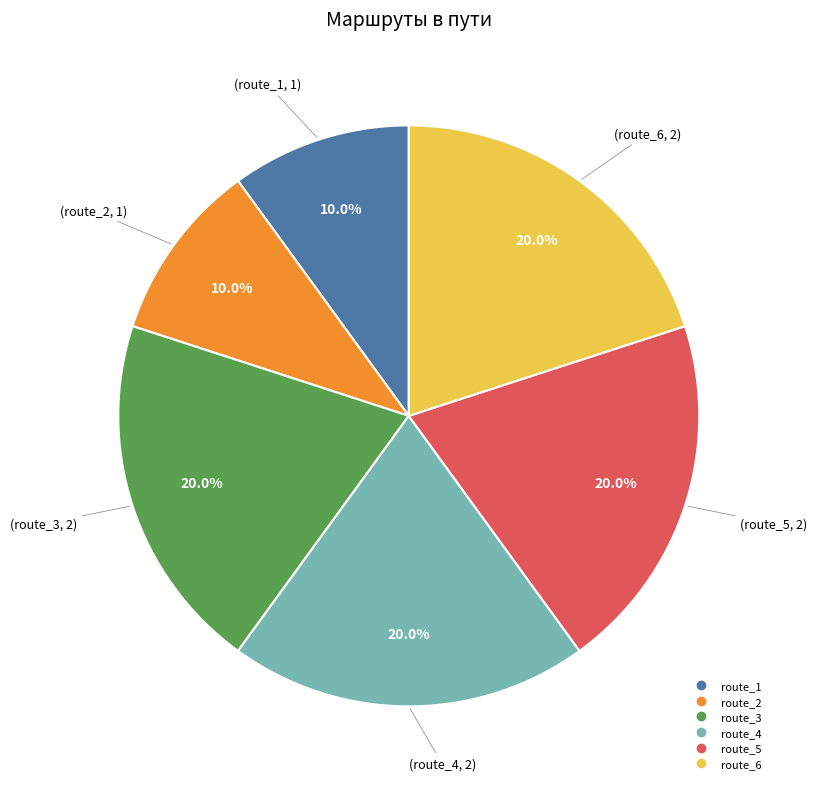

Approximately how many times larger is the value at route_1 compared to route_5?

0.5